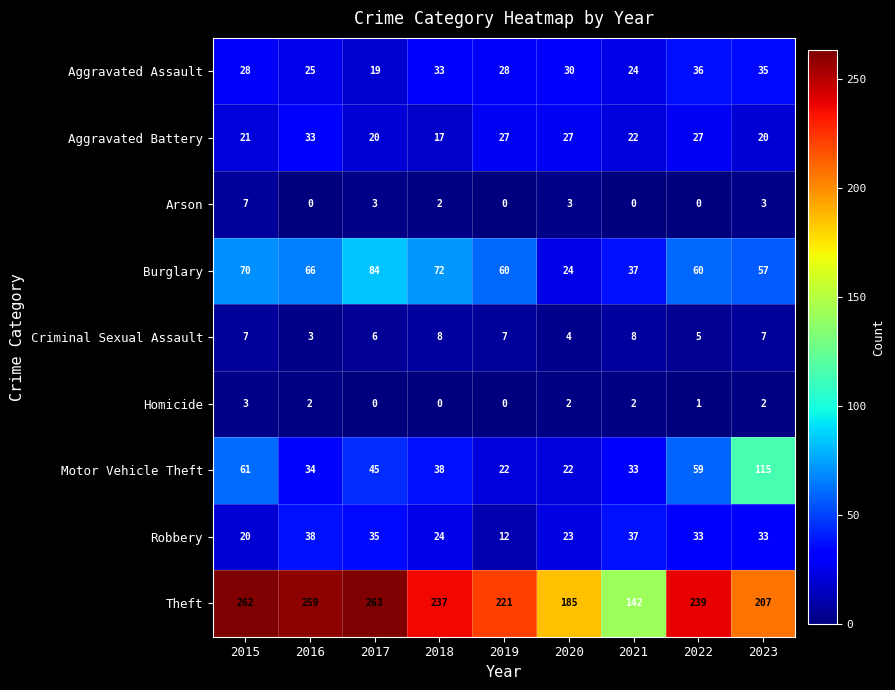

What is the sum of the Aggravated Assault values at 2016 and 2018?

58